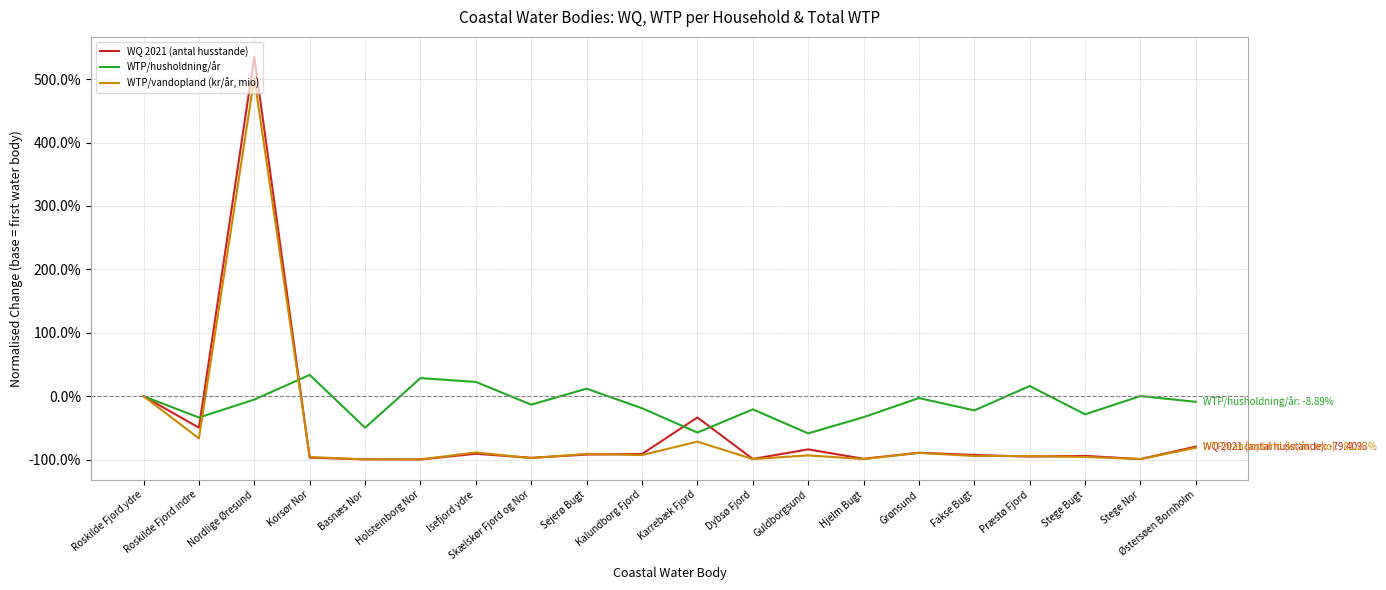

How many categories are shown in the chart?

20